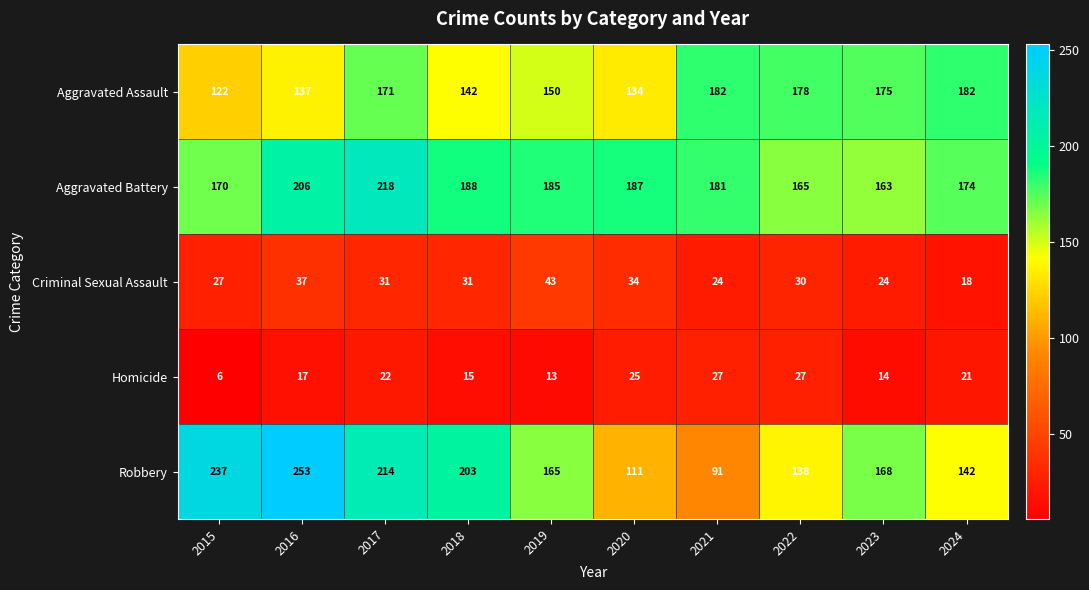

At which label is Aggravated Battery closest to 190?

2018